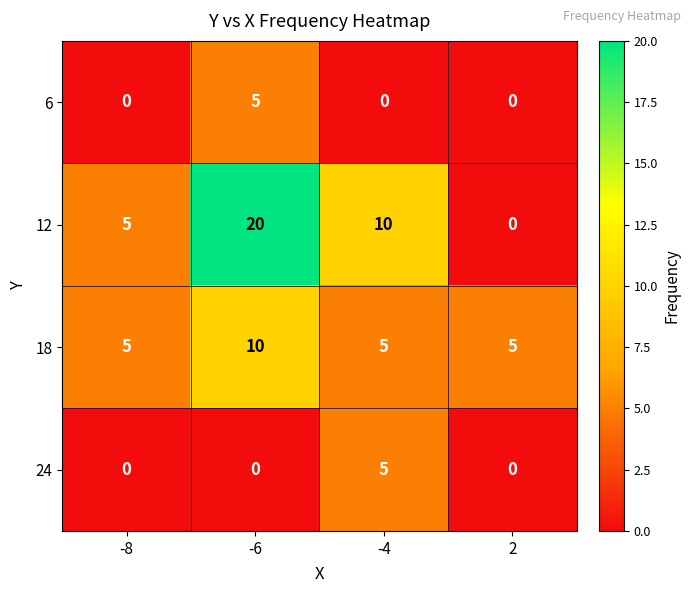

How many categories are shown in the chart?

4